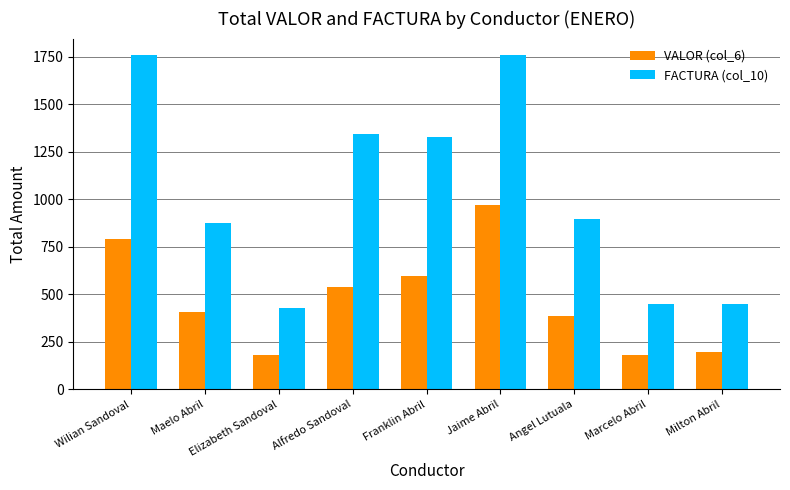

List the series in order of their peak value, lowest first.

VALOR (col_6), FACTURA (col_10)